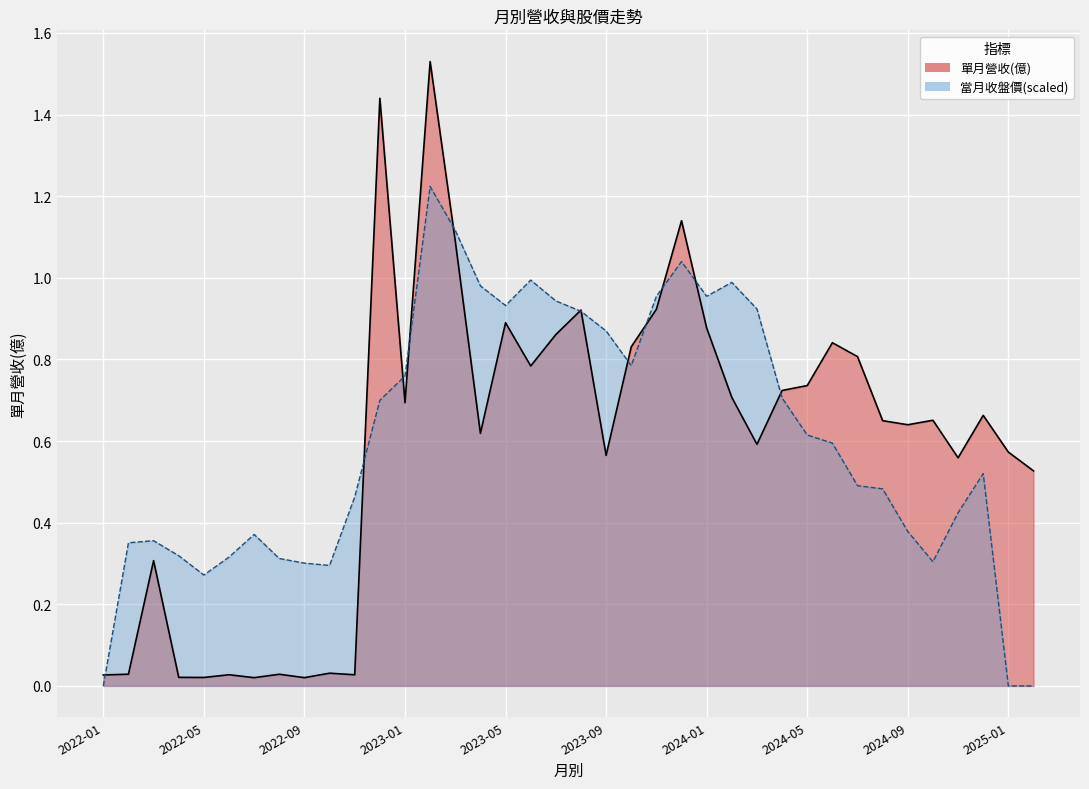

Does the chart display data point markers on the line(s)?

No